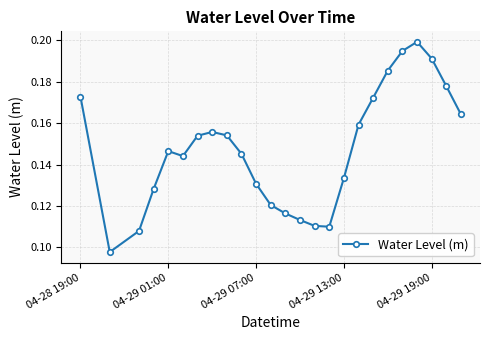

Count the values in the range 0 to 1.

25